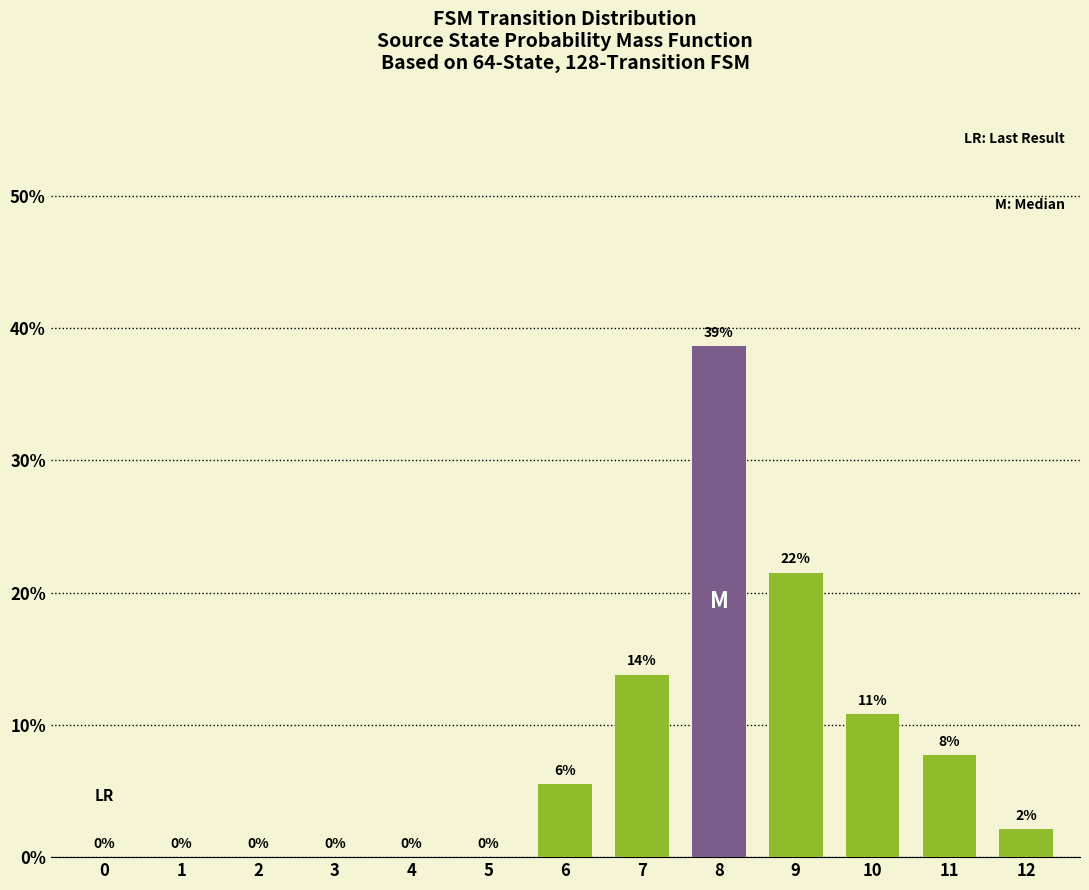

At which label is the value closest to 19?

9